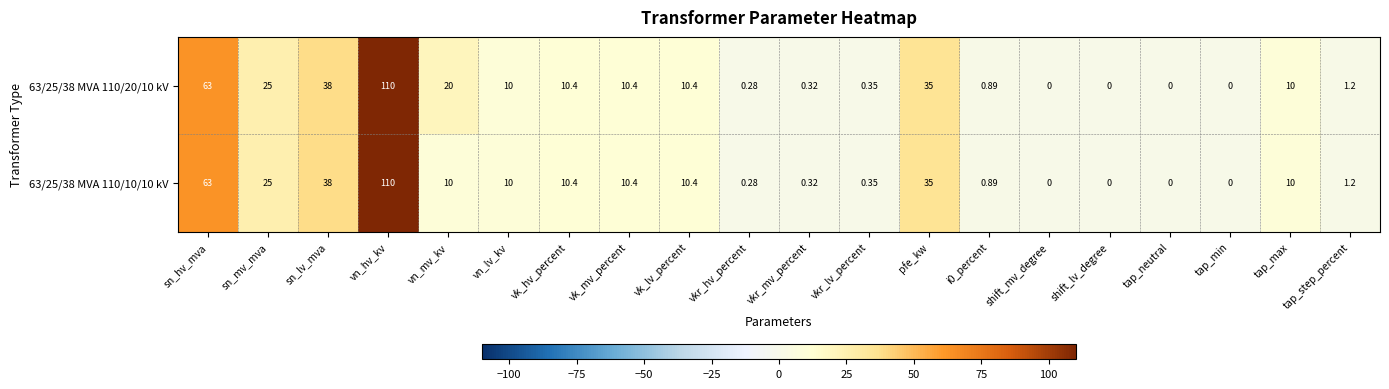

At which label is 63/25/38 MVA 110/10/10 kV closest to 55?

sn_hv_mva